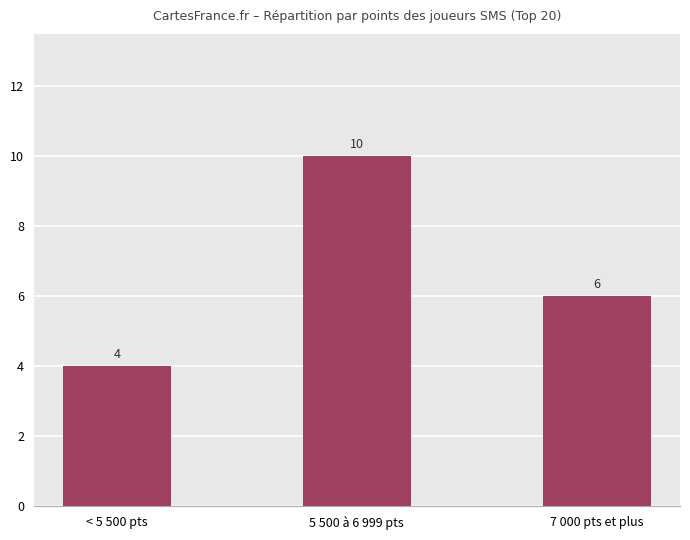

Which has a higher value, 5 500 à 6 999 pts or < 5 500 pts?

5 500 à 6 999 pts